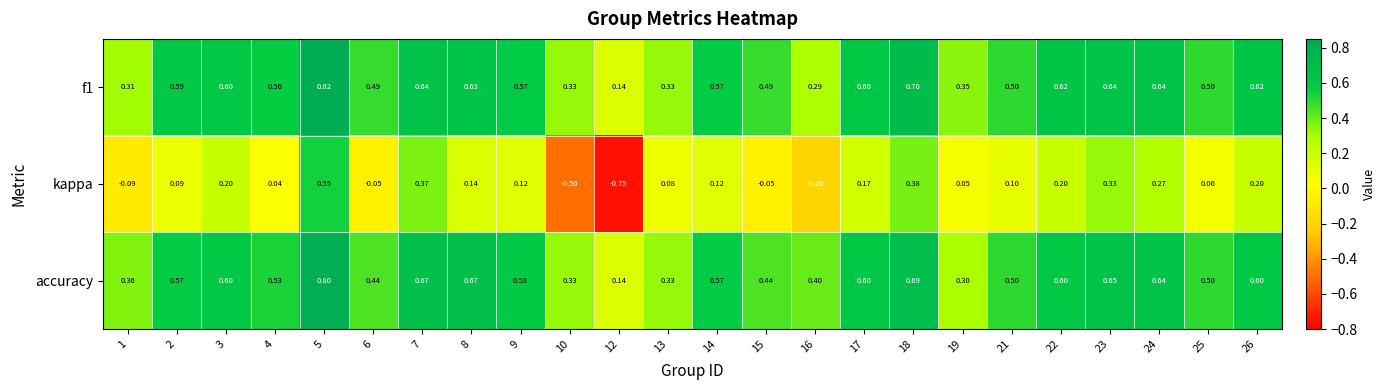

What is the total value across all series at 15?

0.9